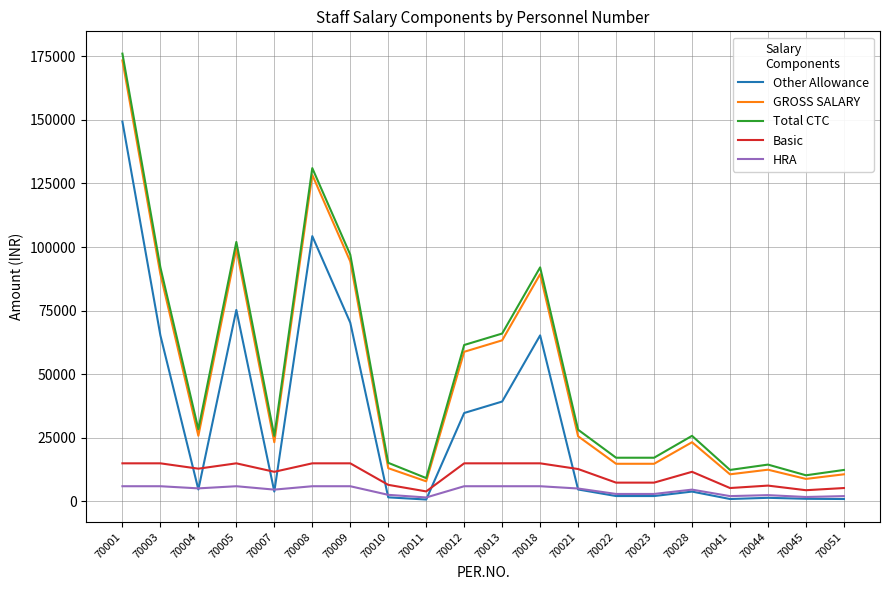

Which category has the highest value across all series?

70001